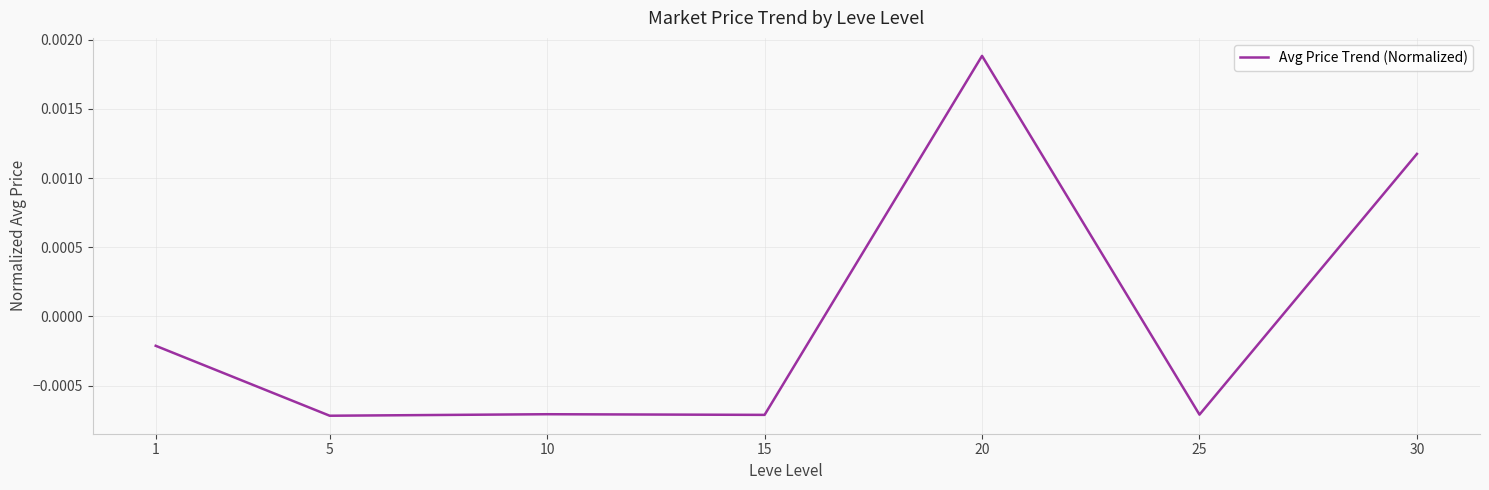

At which label does the data first exceed 0?

20